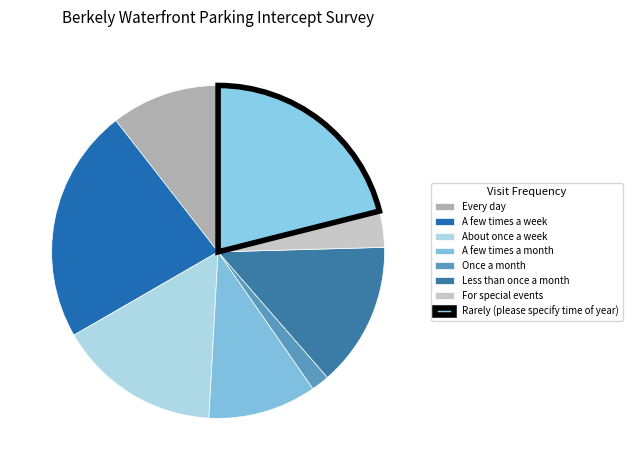

Which slice is the smallest?

Once a month